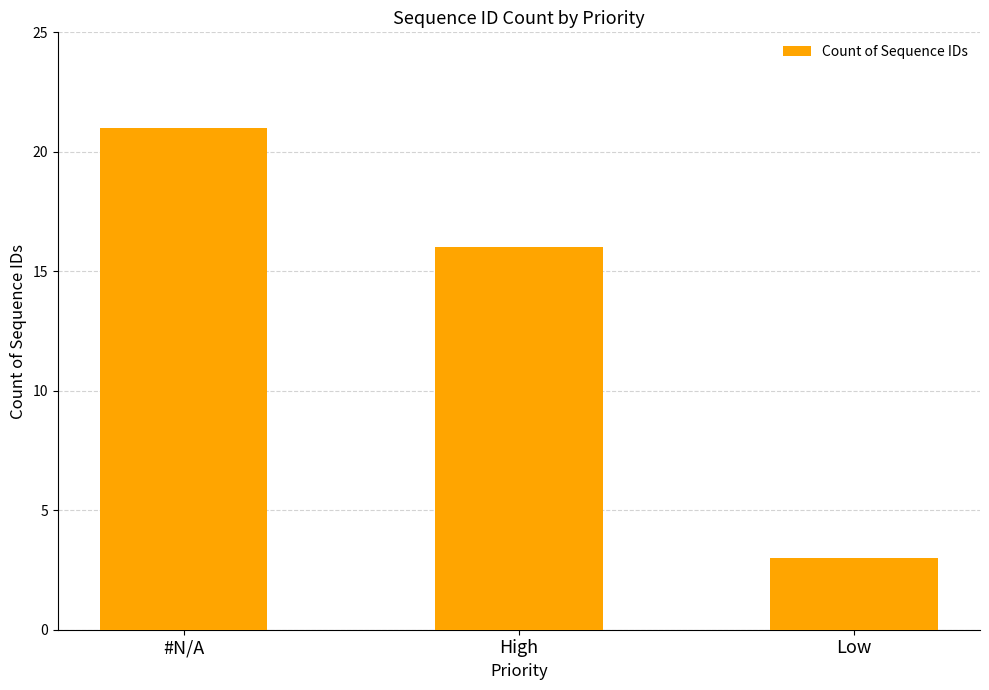

Rank the categories by value from highest to lowest.

#N/A, High, Low